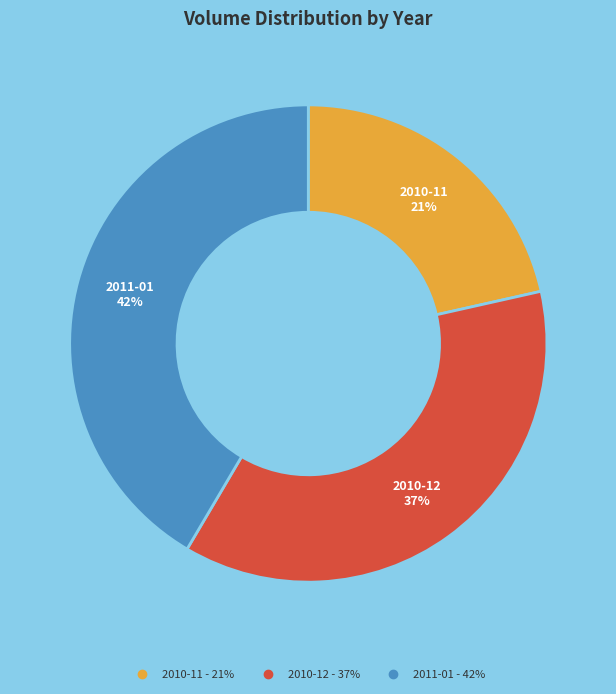

To the nearest percent, what is the average slice percentage?

33%